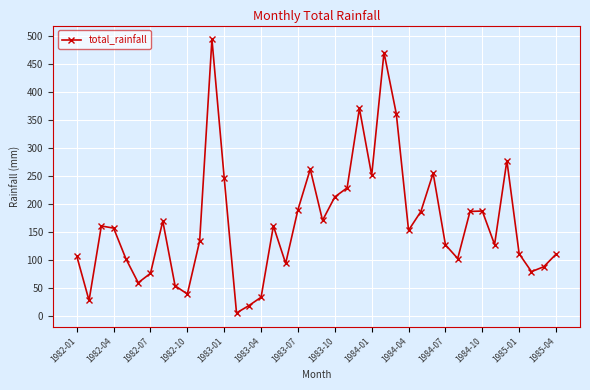

What is the sum of all values?

6651.0